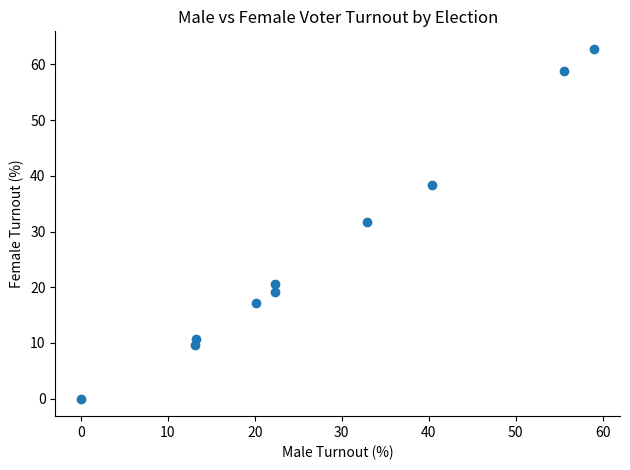

What is the average X value?

27.9